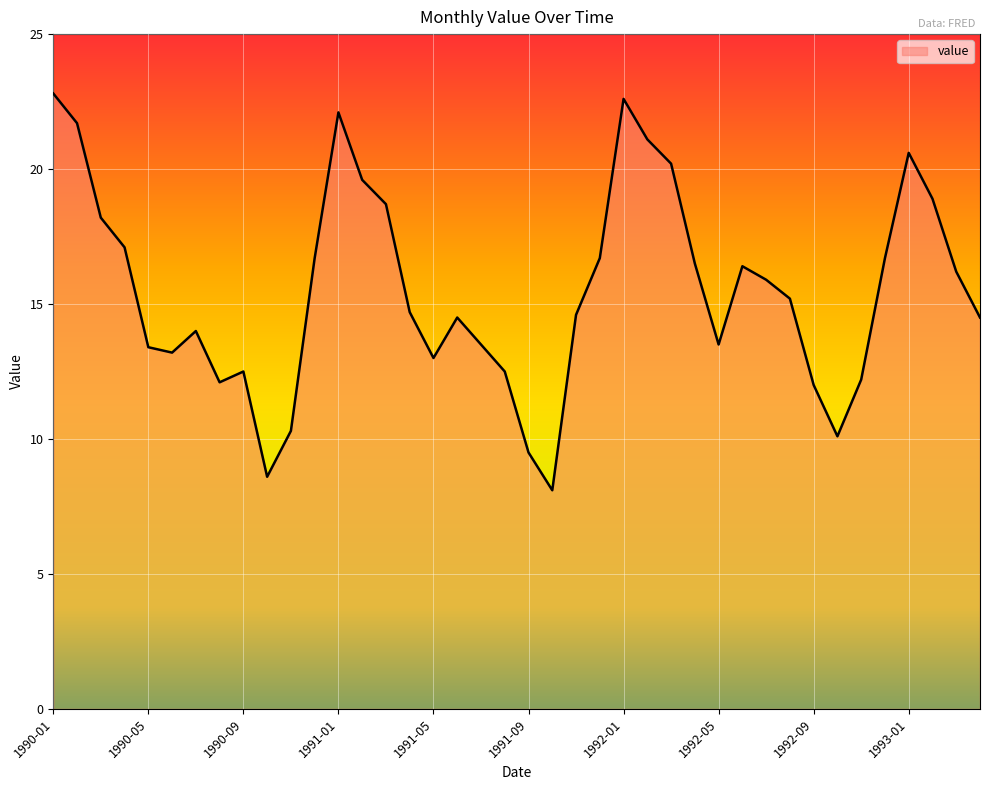

What is the smallest value displayed?

8.1